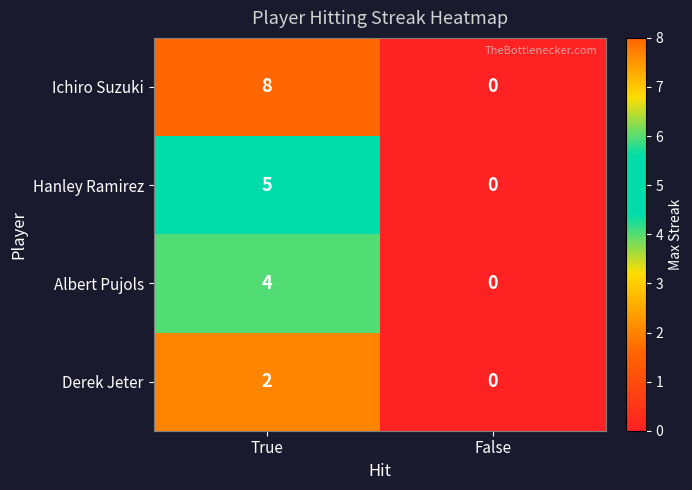

How many distinct data groups are displayed?

4